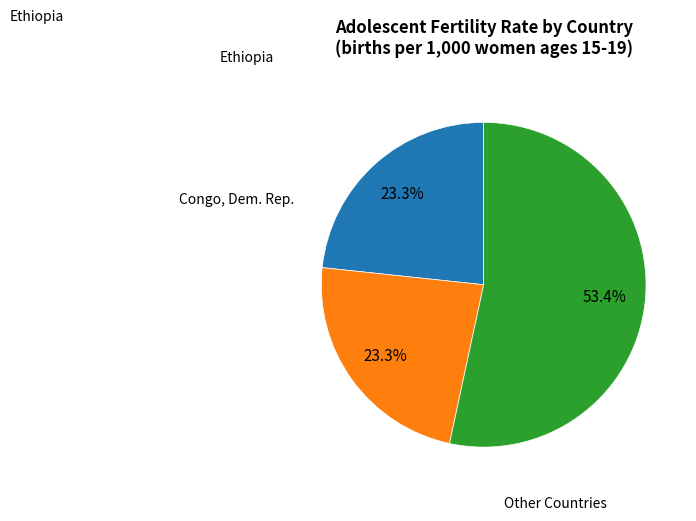

Is there a majority slice in this chart?

Yes